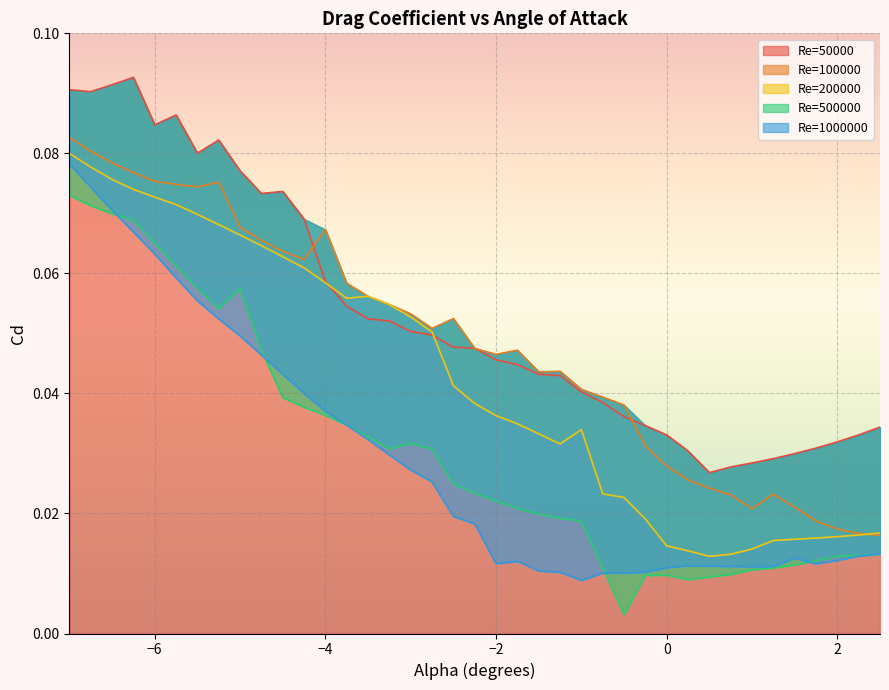

True or false: Re=100000 has a value of 0.0 at 2.5.

True